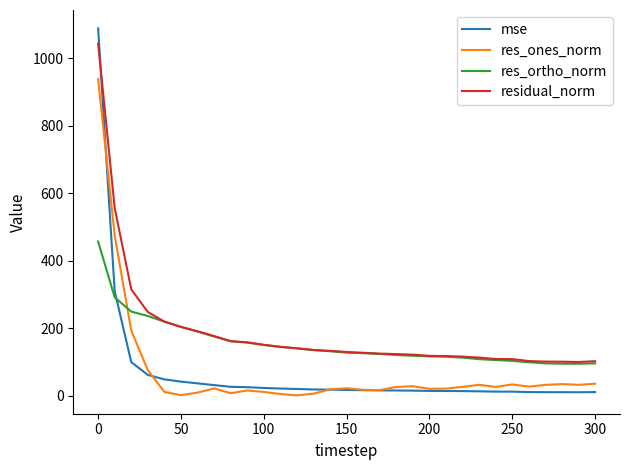

Which series has the largest total across all categories?

residual_norm